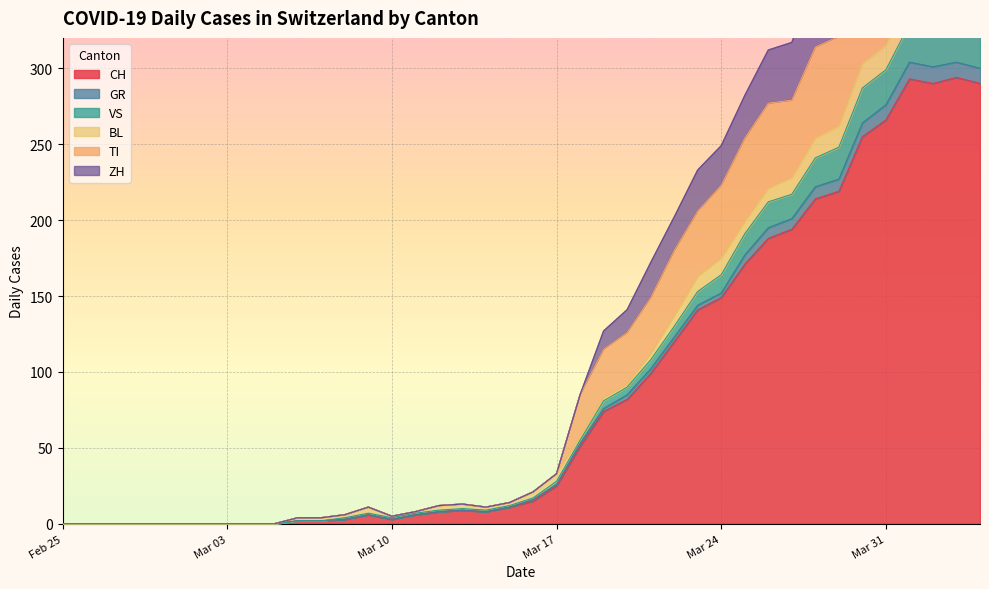

True or false: CH and GR intersect in this chart.

False